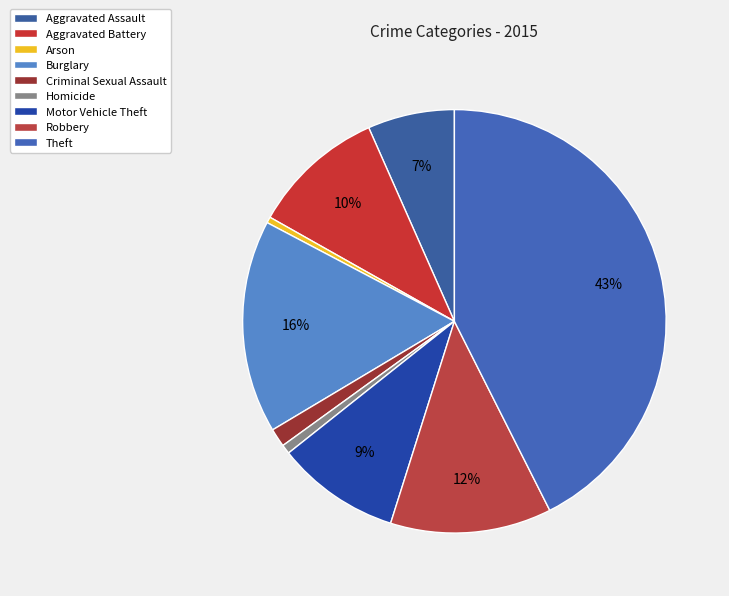

Which slice is the smallest?

Arson